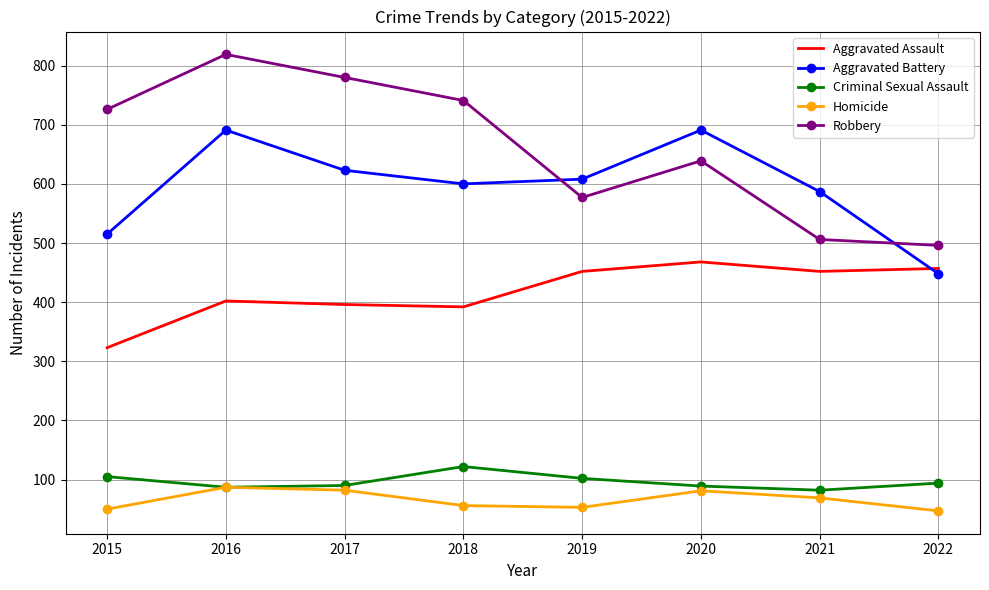

Which series changed the most between 2019 and 2022?

Aggravated Battery